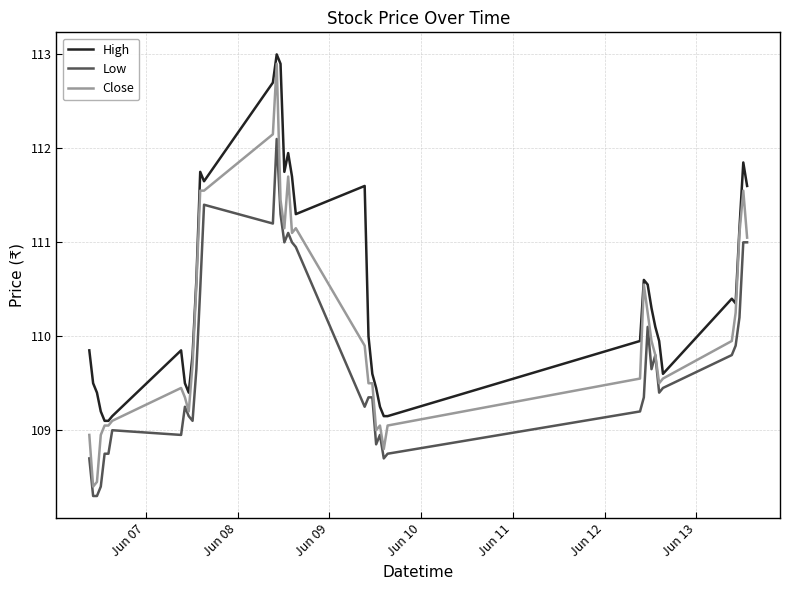

What is the smallest value displayed?

108.3